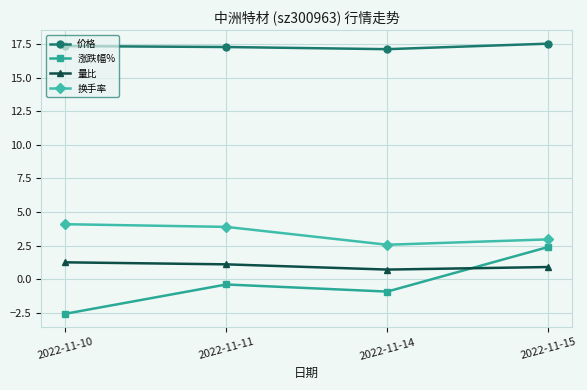

How many positive values does the 涨跌幅% series have?

1